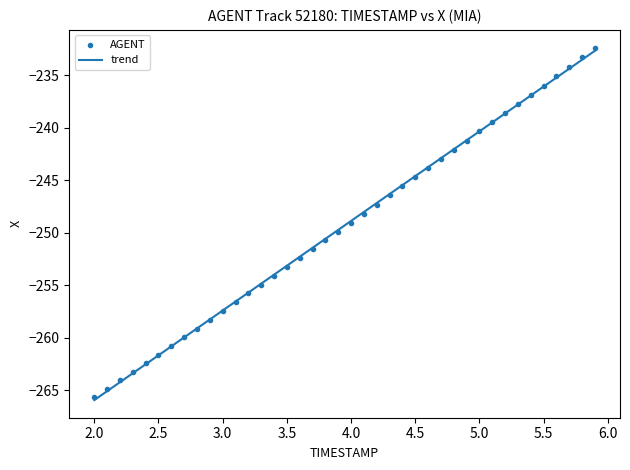

What is the range of Y values (max minus min)?

33.3